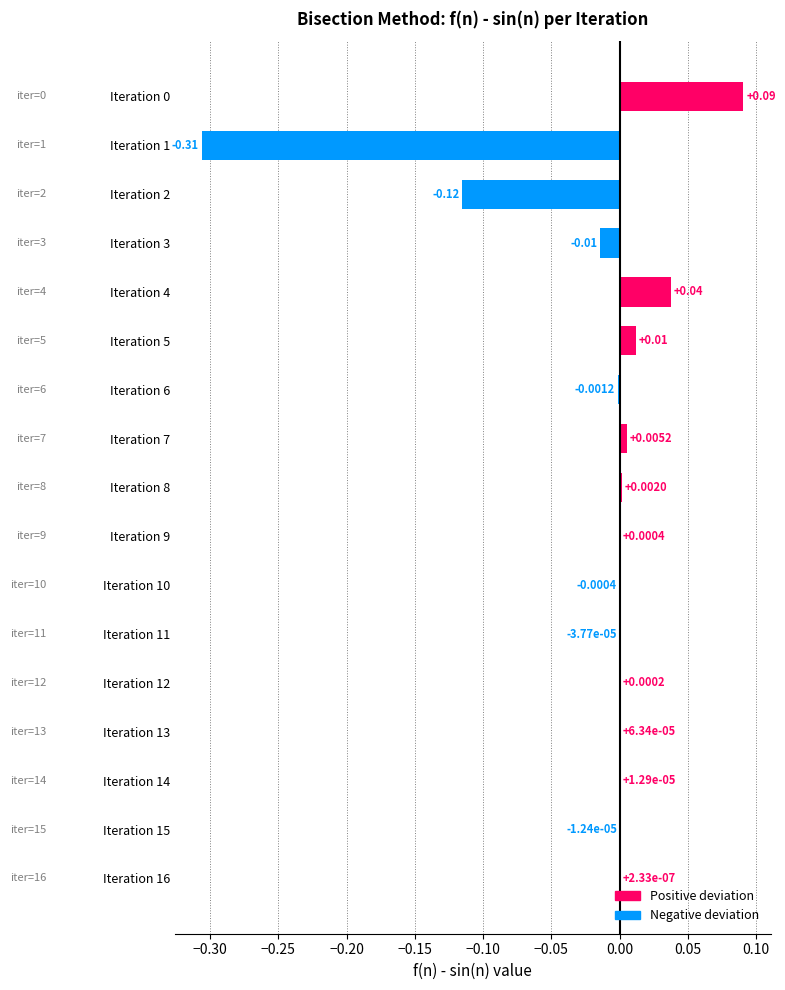

What is the change in value from Iteration 1 to Iteration 6?

+0.3